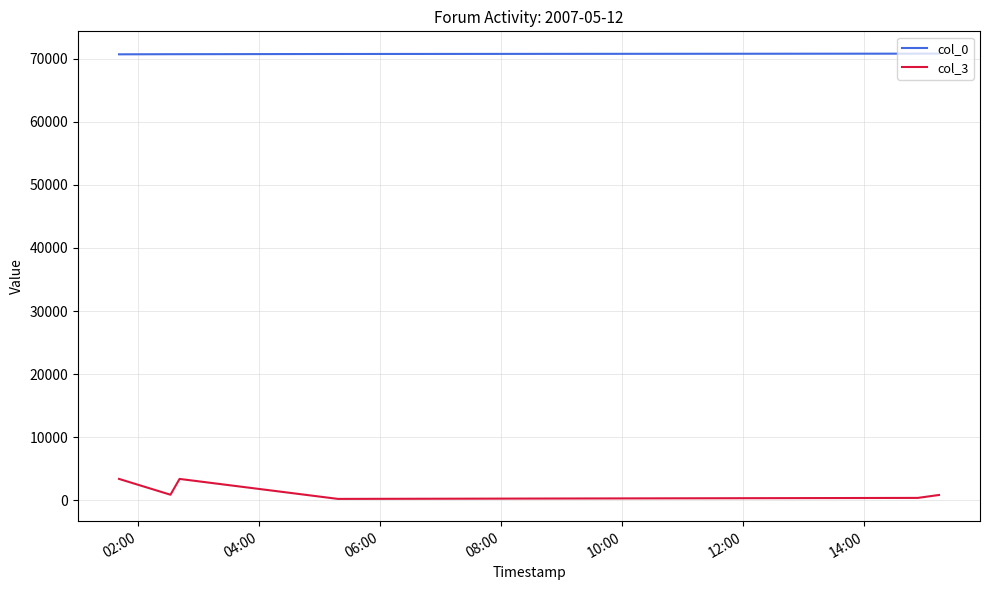

Which series has the largest range (max minus min)?

col_3